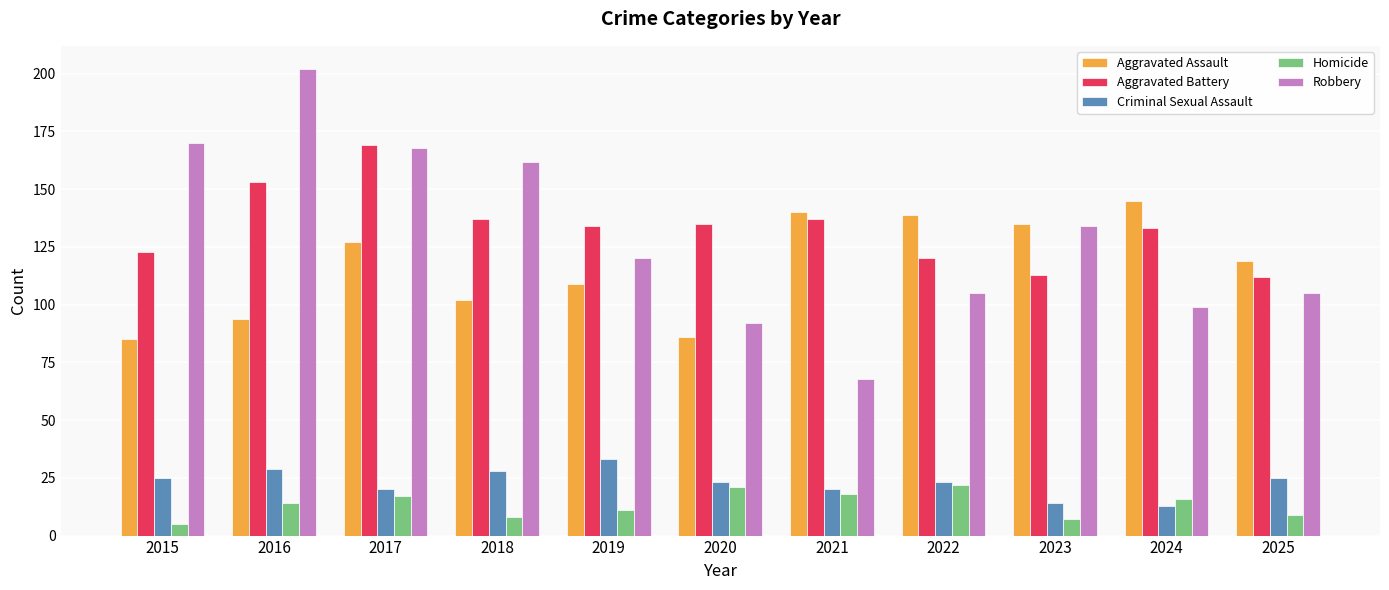

At how many categories does at least one series exceed 113?

11